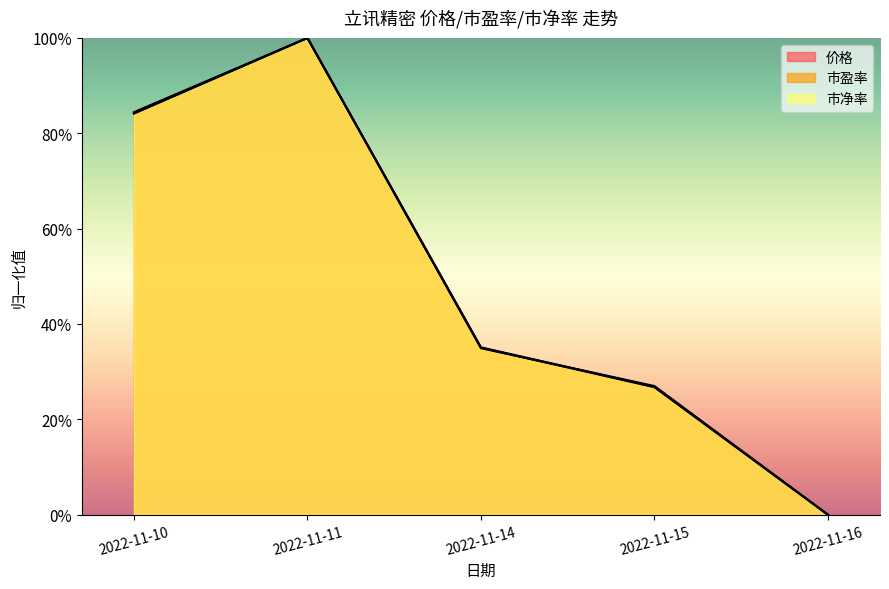

True or false: 市净率 and 市盈率 cross at least once.

True